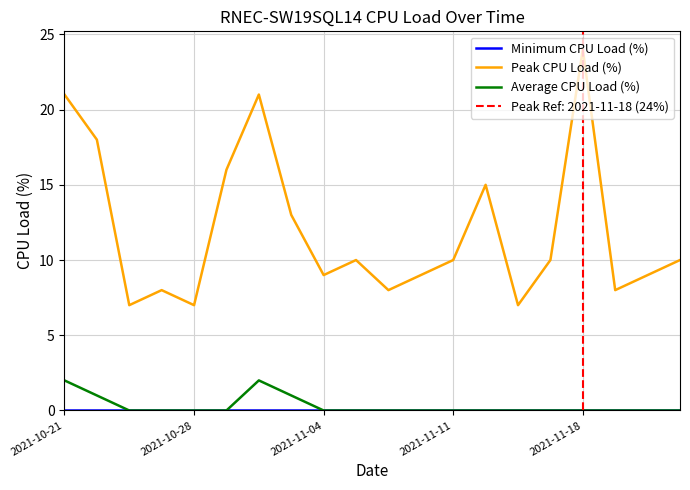

True or false: Average CPU Load (%) and Peak CPU Load (%) cross at least once.

False